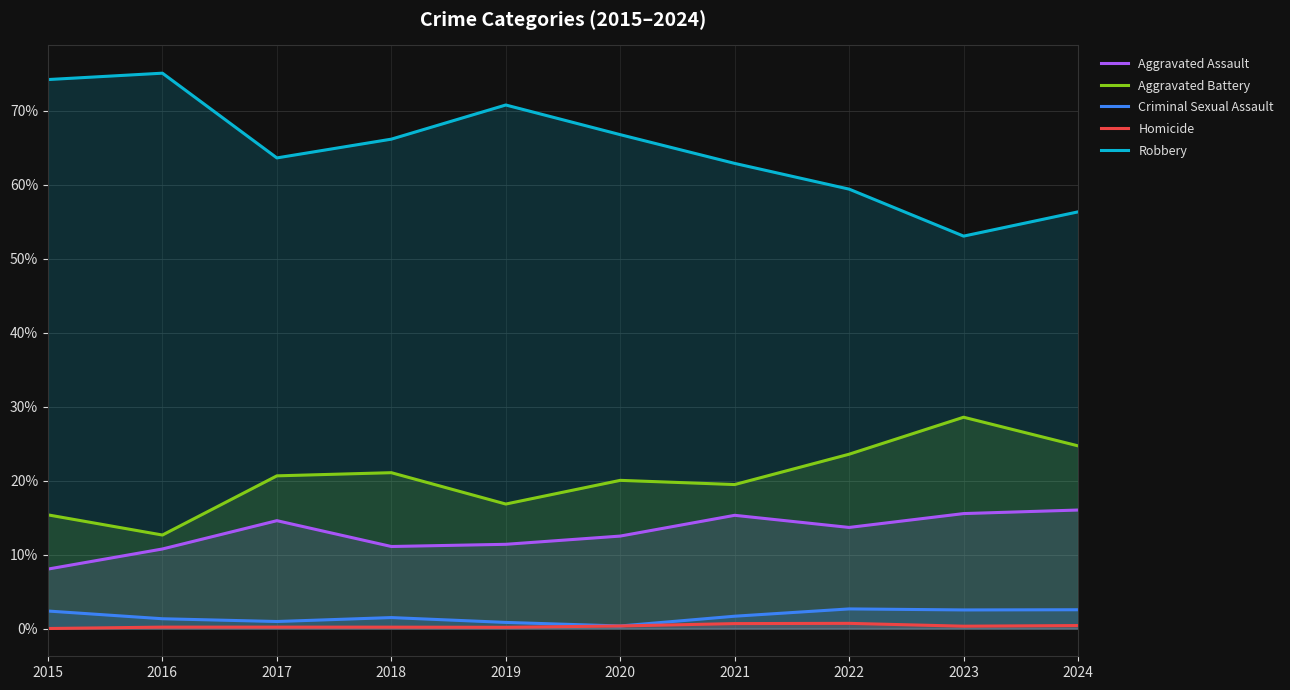

How many interior local valleys does the Robbery series have?

2